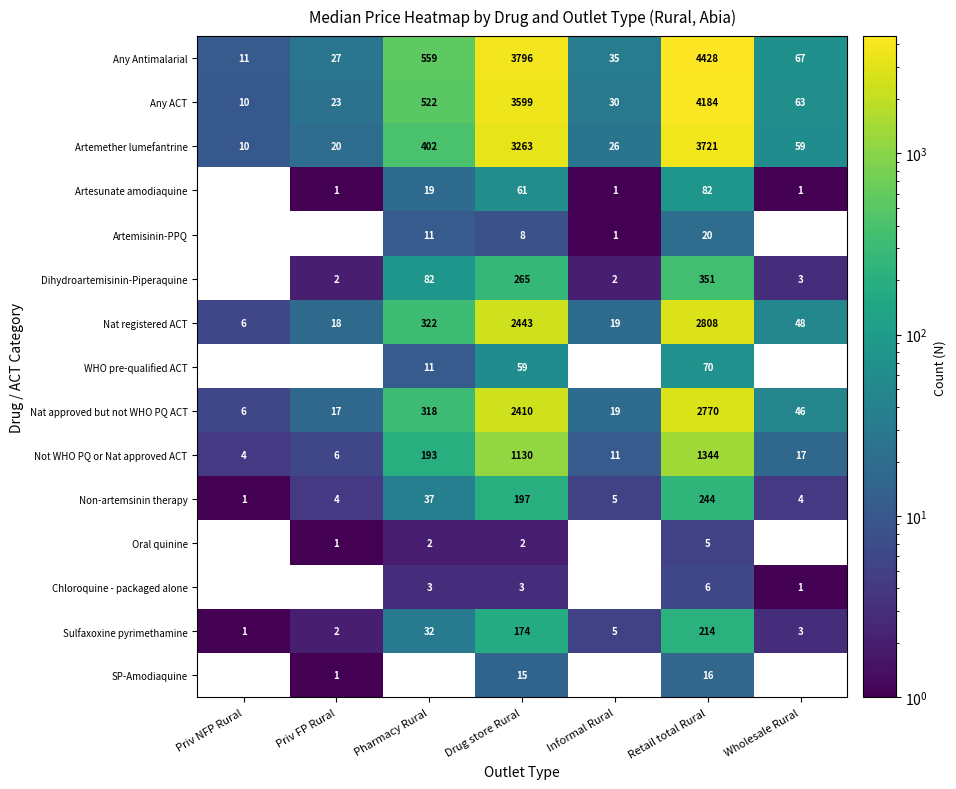

At which category is the sum across all series the highest?

Retail total Rural